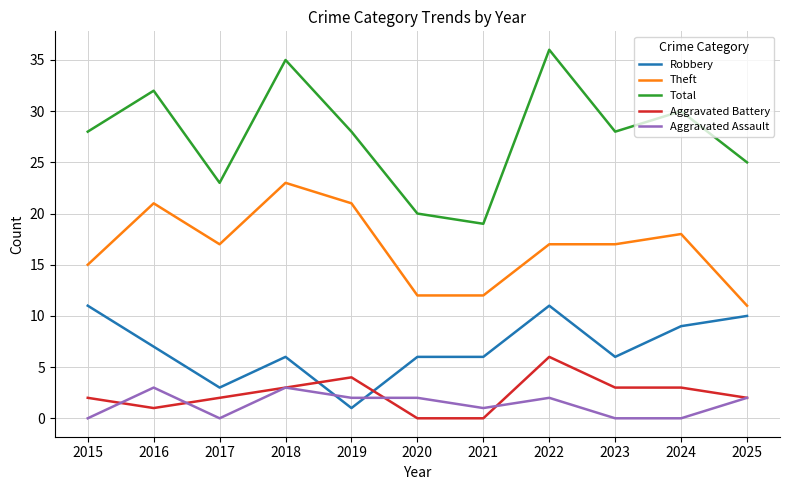

Where is the first local minimum for Theft?

2017